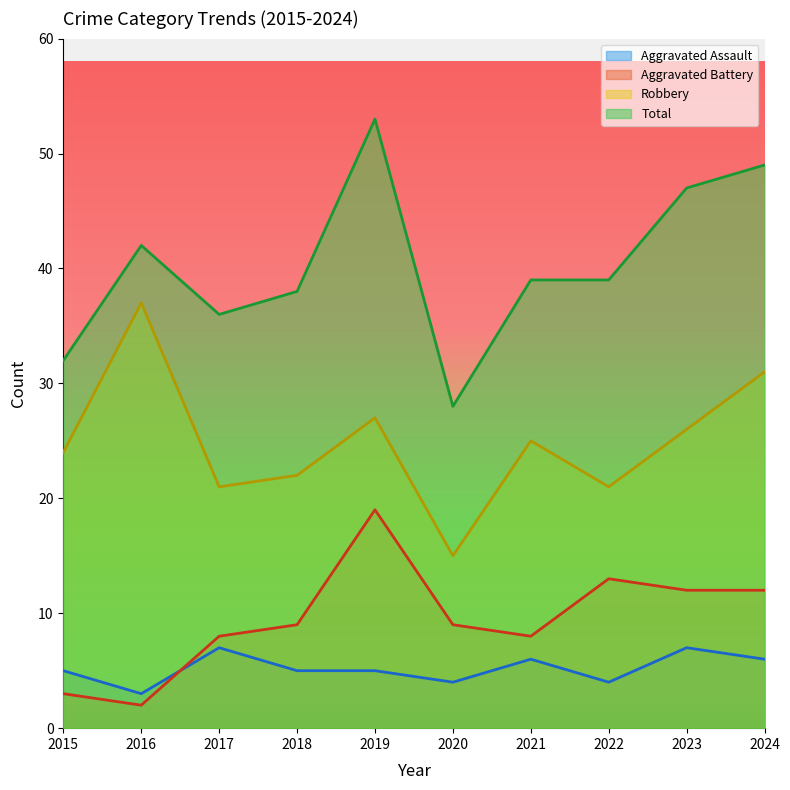

Rank the series by their maximum value, from highest to lowest.

Total, Robbery, Aggravated Battery, Aggravated Assault